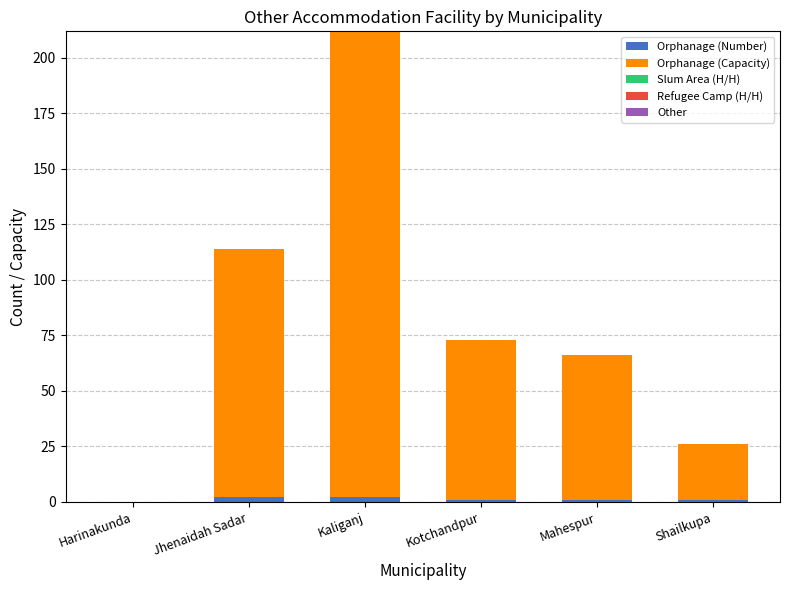

At which category is the sum across all series the highest?

Kaliganj